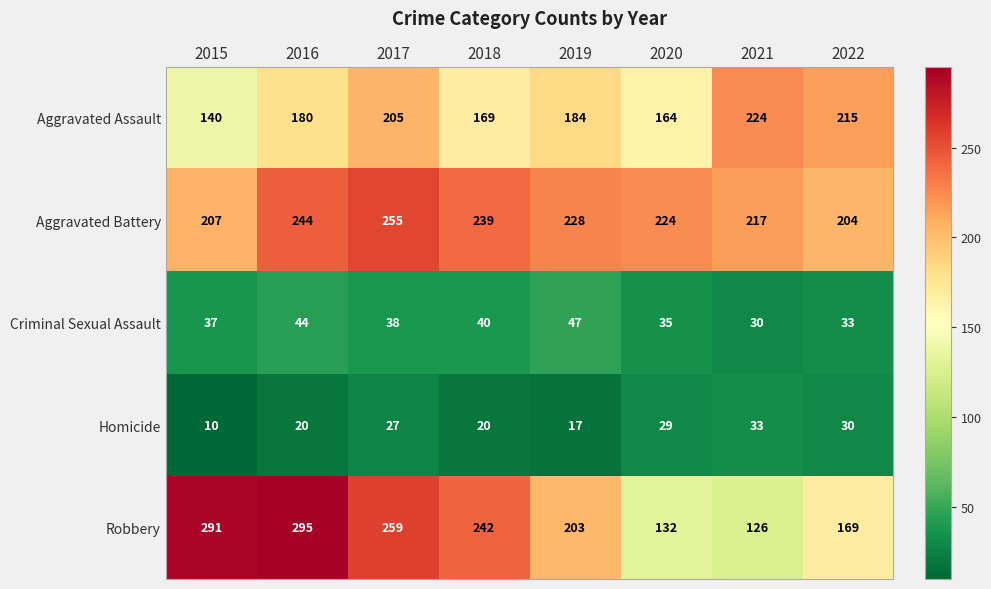

Which category has the lowest value across all series?

2015